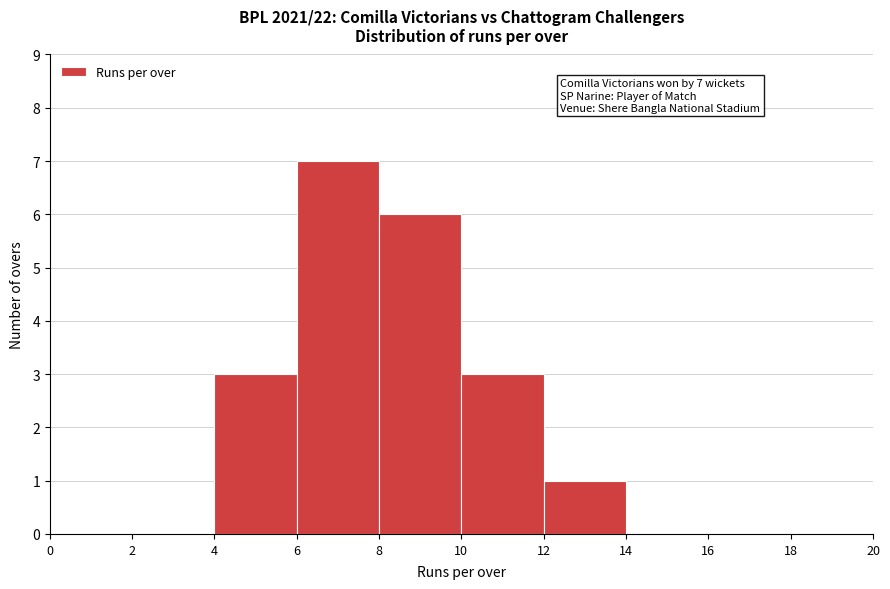

Over which range of the x-axis is the bar tallest?

6 to 8